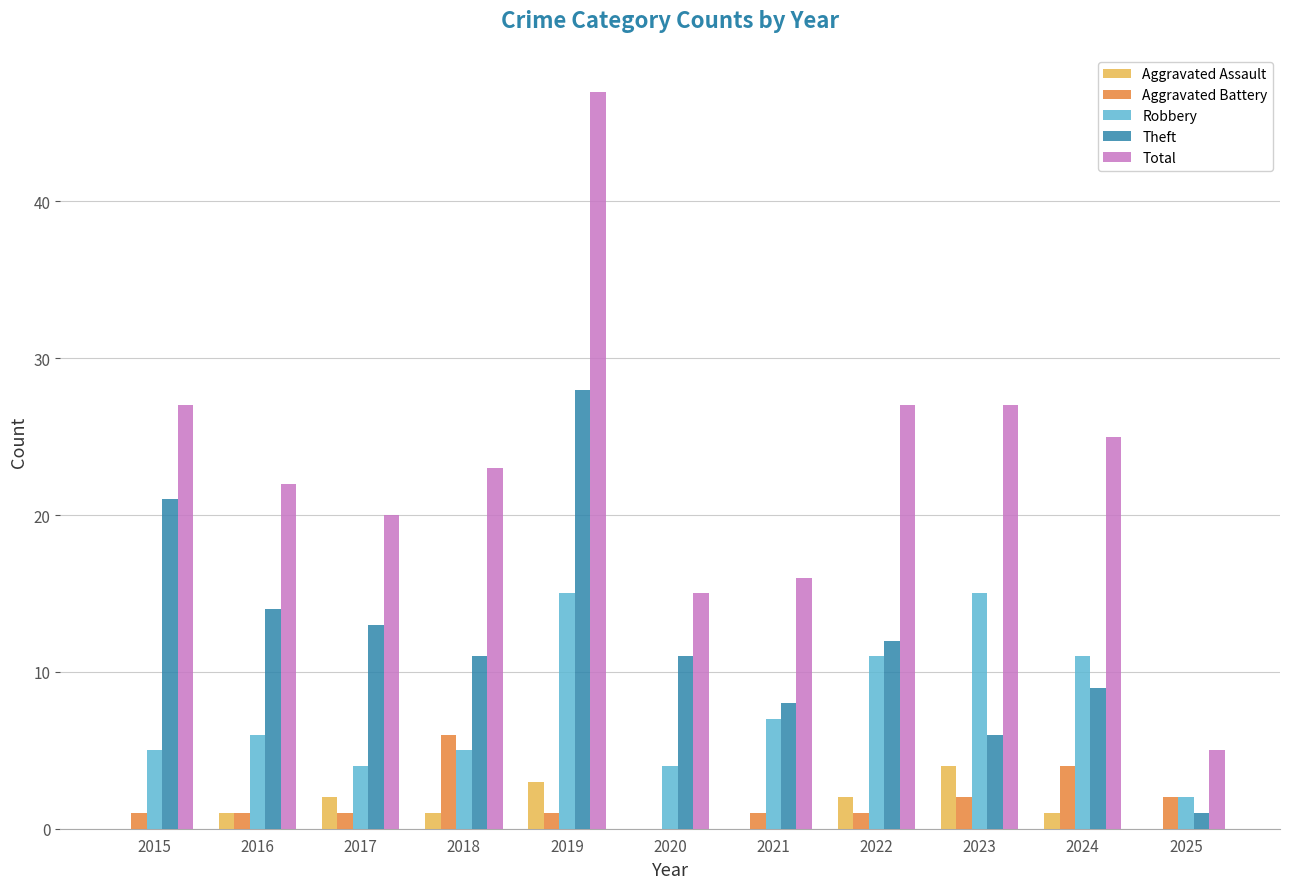

Is it true that Aggravated Assault equals 0 at 2021?

True